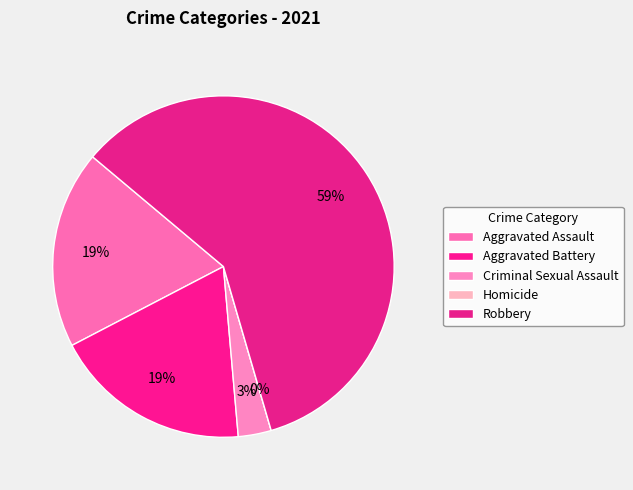

Which slice is the smallest?

Homicide